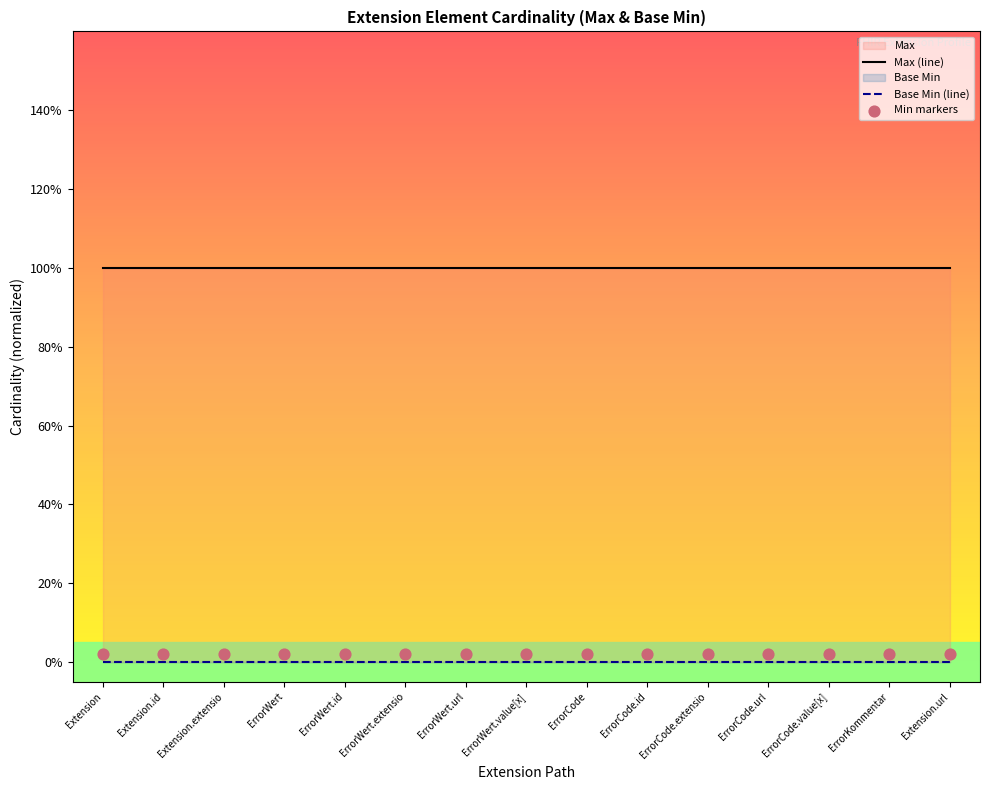

At which category is the sum across all series the highest?

Extension